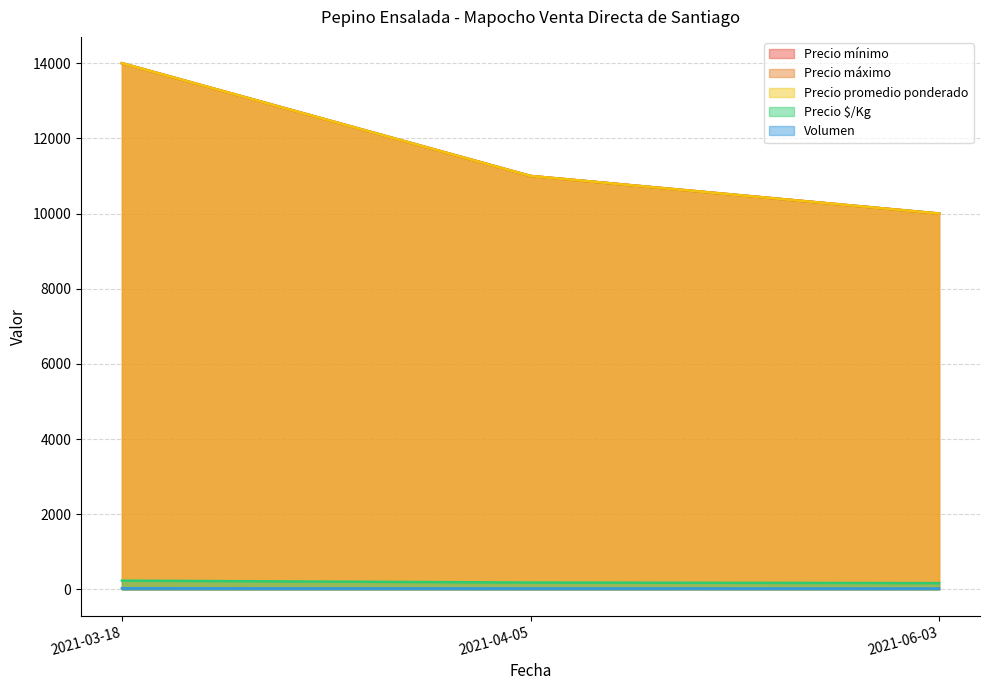

How many categories are shown in the chart?

3